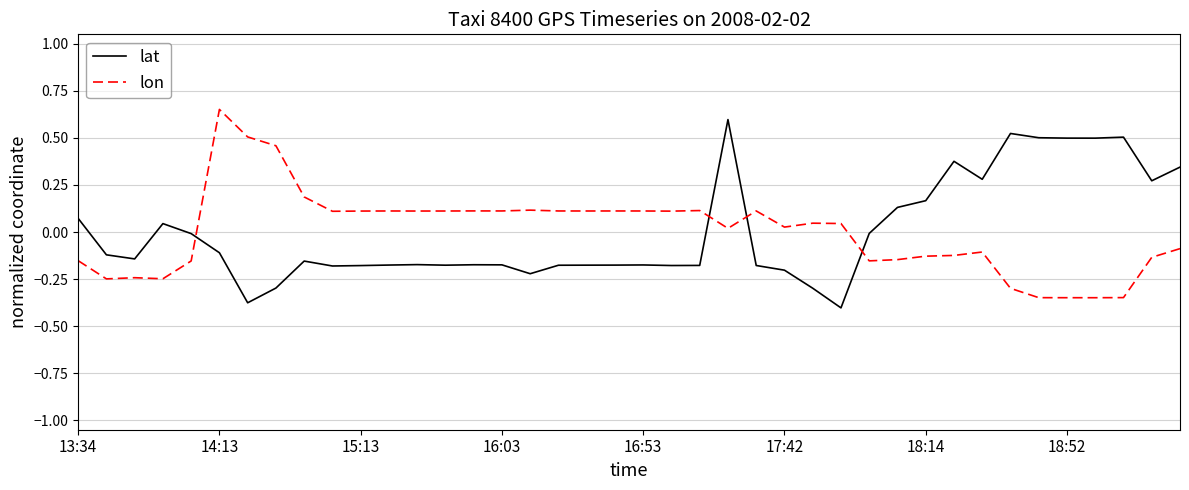

True or false: lat and lon intersect in this chart.

True